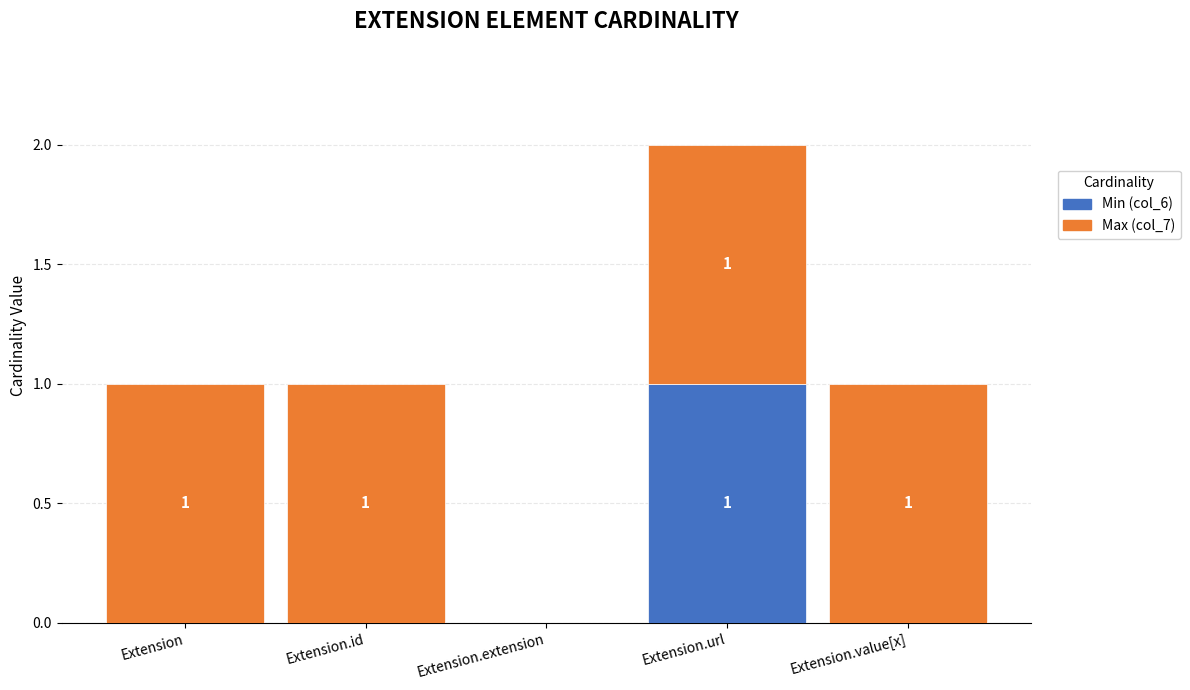

Reading left to right, transcribe the values for Min (col_6).

Extension=0	Extension.id=0	Extension.extension=0	Extension.url=1	Extension.value[x]=0